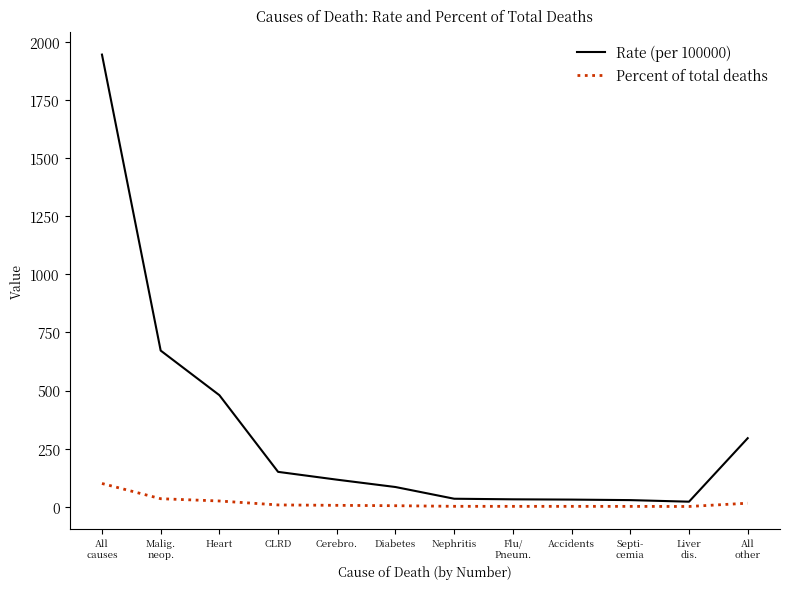

Which series has the widest spread of values?

Rate (per 100000)